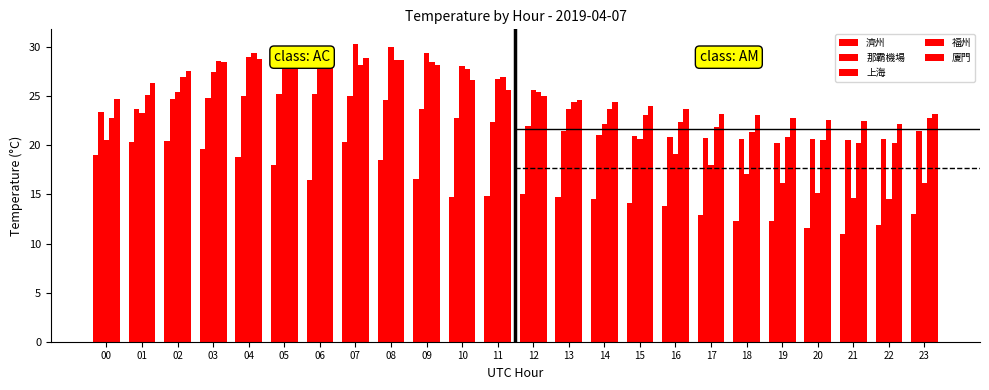

True or false: 那霸機場 has a value of 25.0 at 04.

True